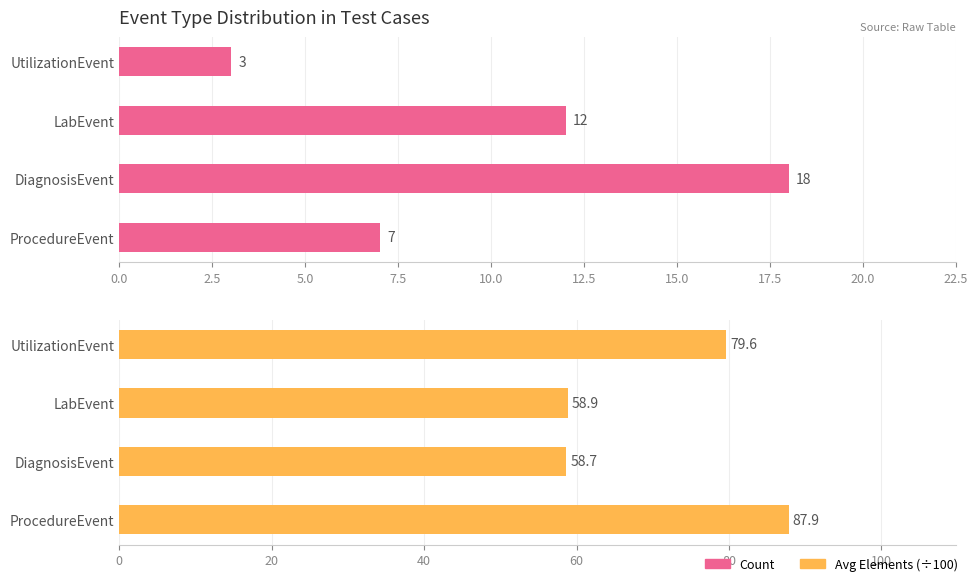

True or false: Avg Elements (÷100) has a value of 86.3 at LabEvent.

False